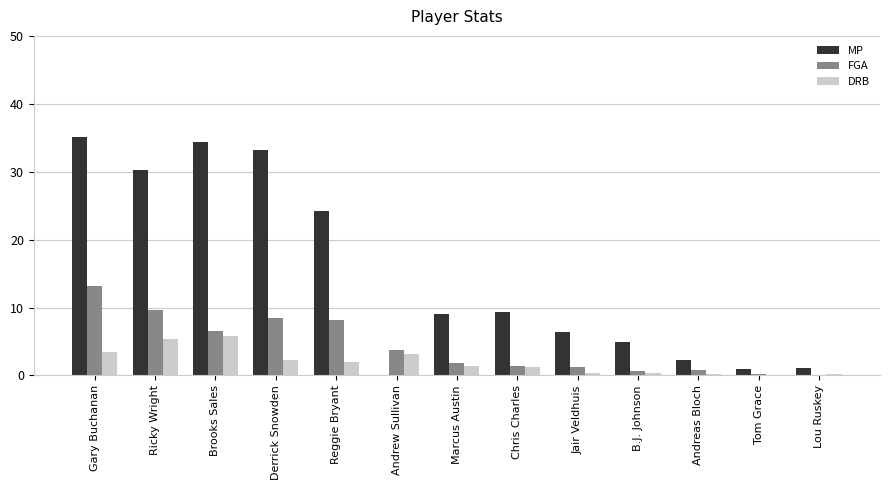

What is the difference between the DRB values at Derrick Snowden and Marcus Austin?

0.8